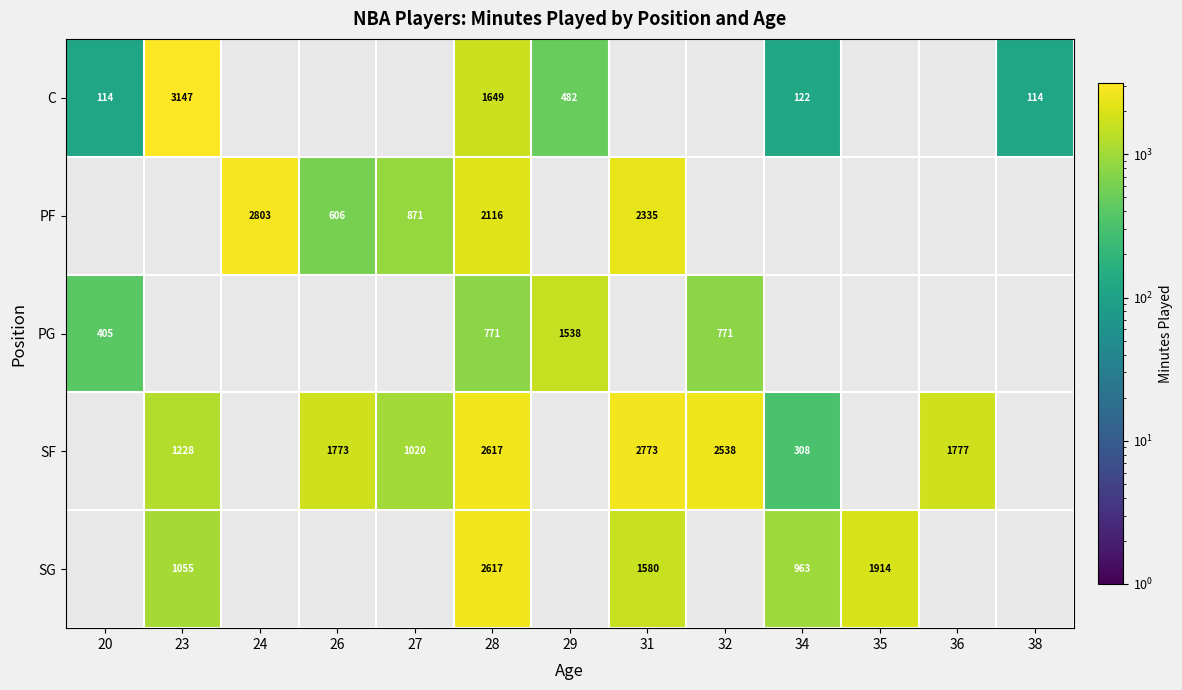

List the series in order of their overall mean, highest first.

C, PF, PG, SF, SG